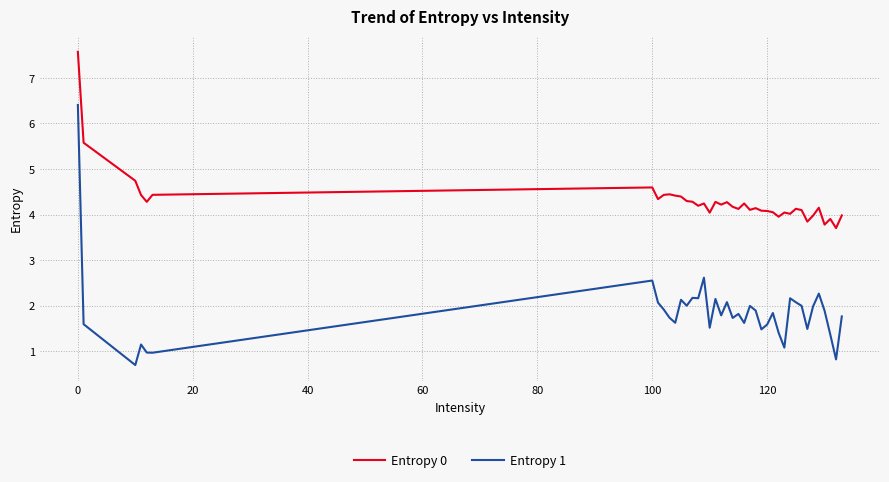

Which series has the largest total across all categories?

Entropy 0